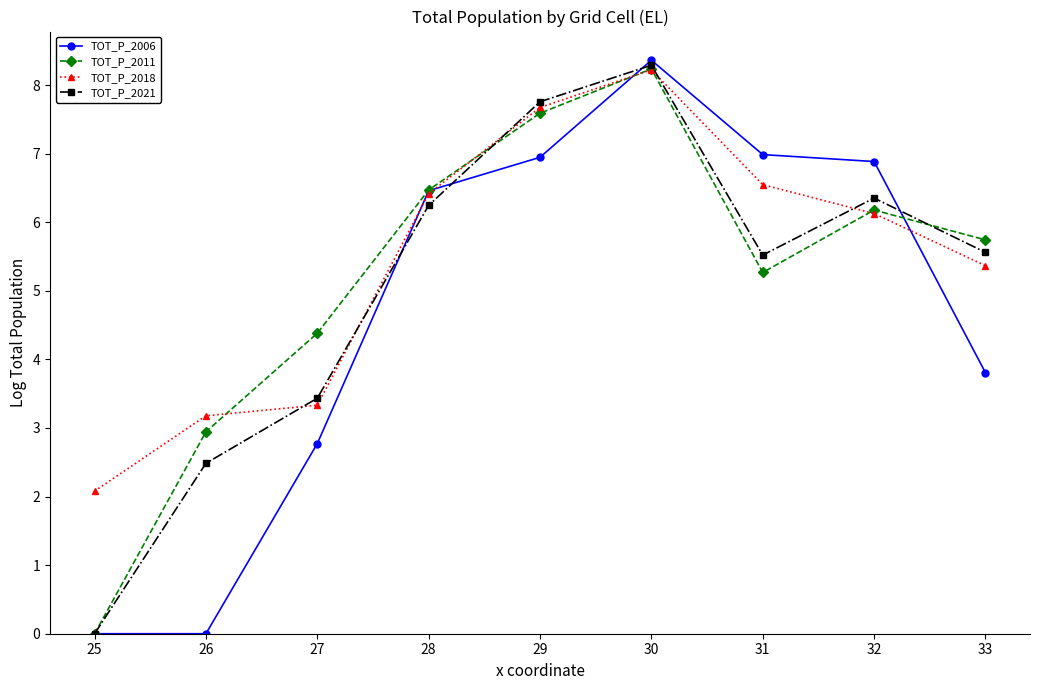

Where is TOT_P_2021 nearest to the value 4?

27